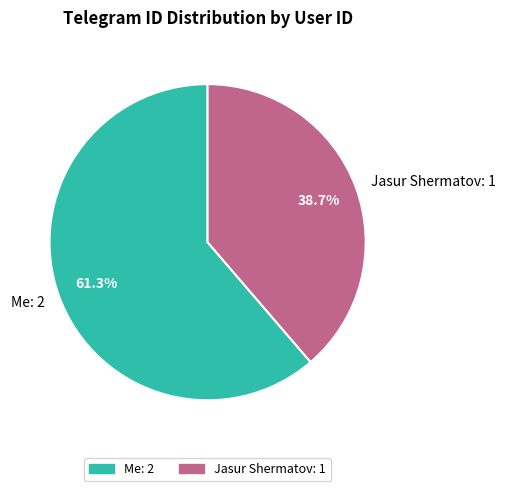

Count the number of slices in the pie.

2